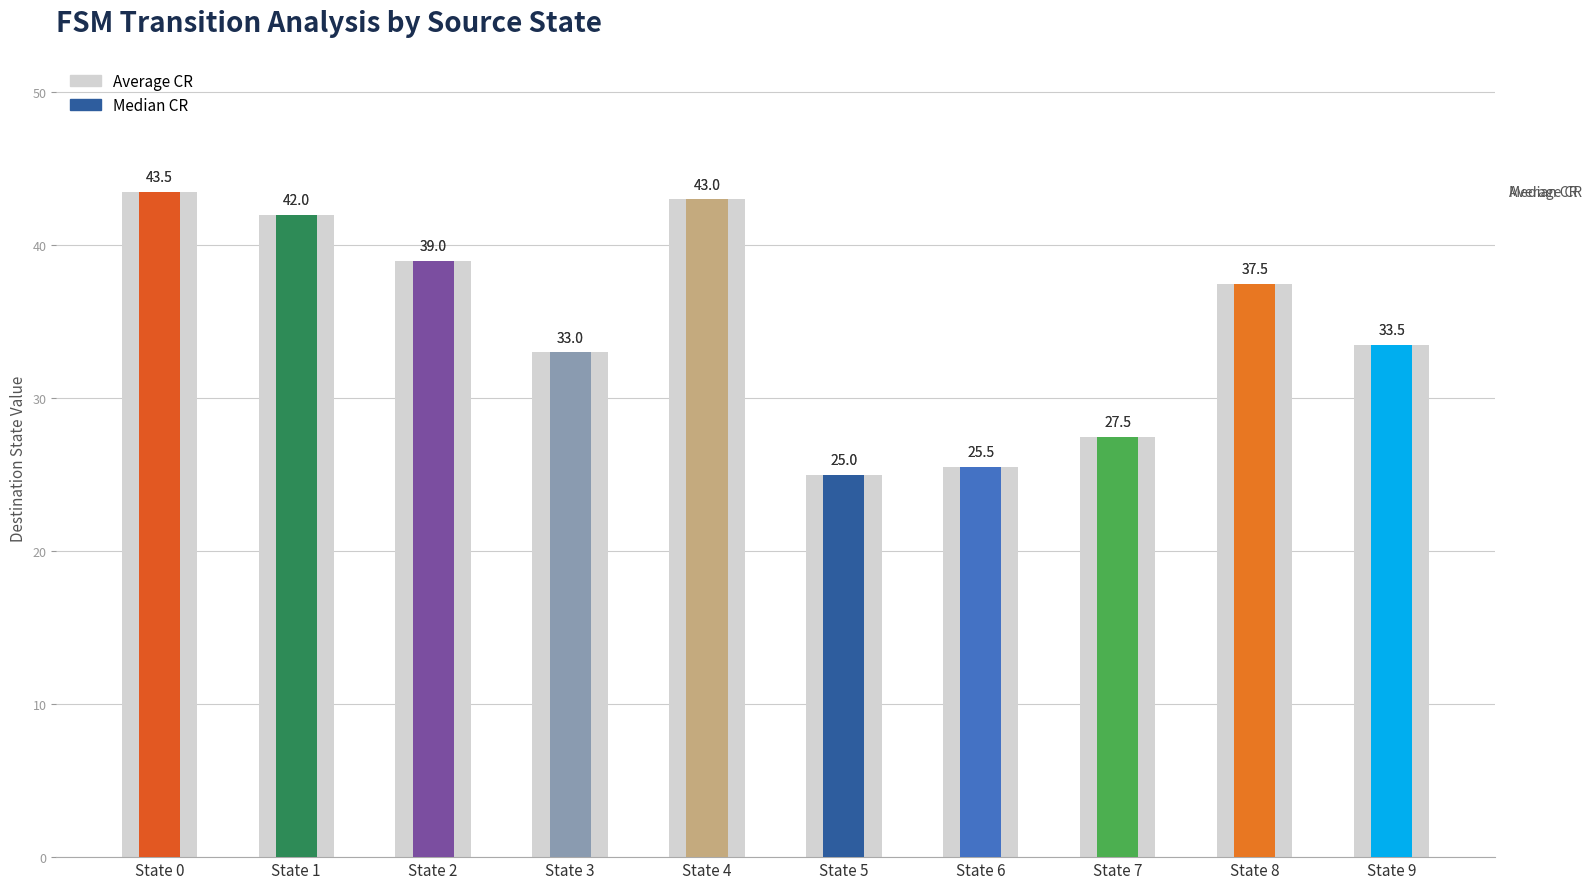

What is the change in value from State 3 to State 5?

-8.0